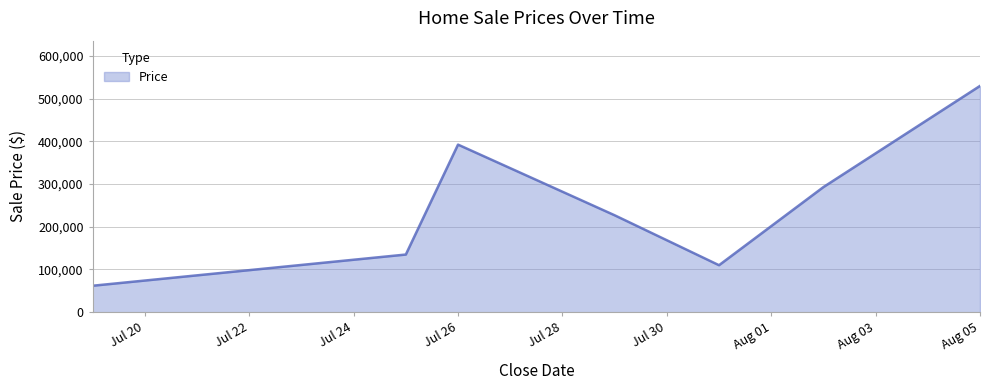

What is the maximum value shown in the chart?

530000